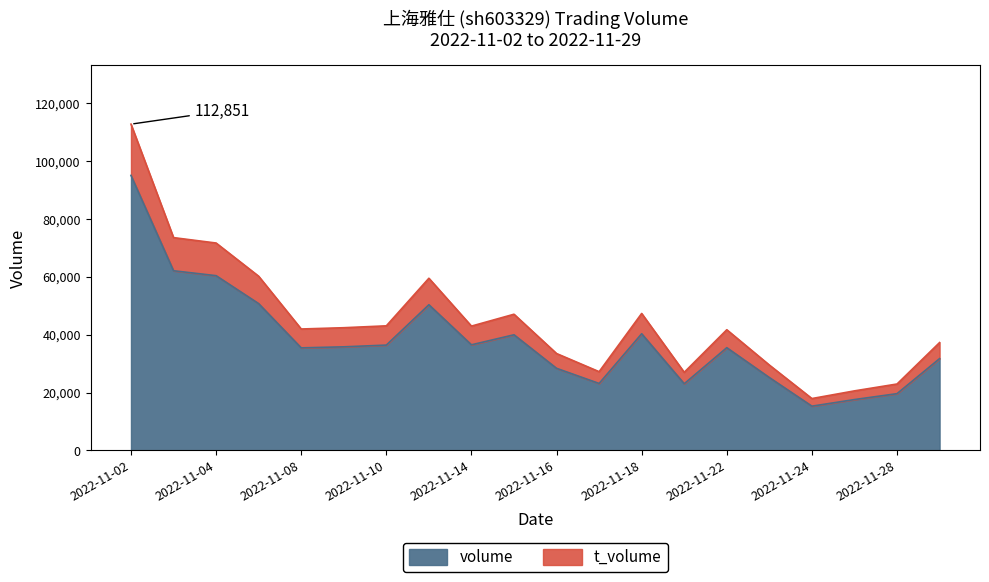

What is the value of the t_volume point at the 9th from the left?

43000